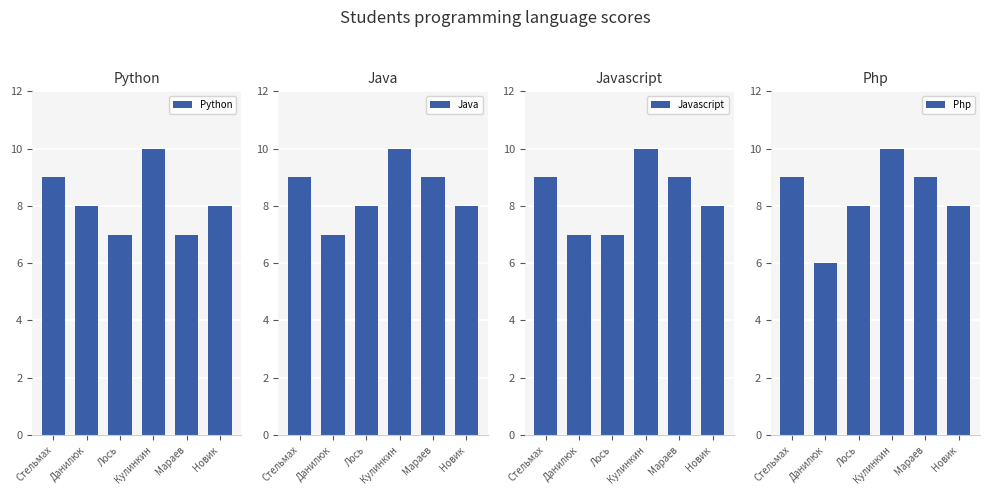

What is the sum of the Python values at Новик and Данилюк?

16